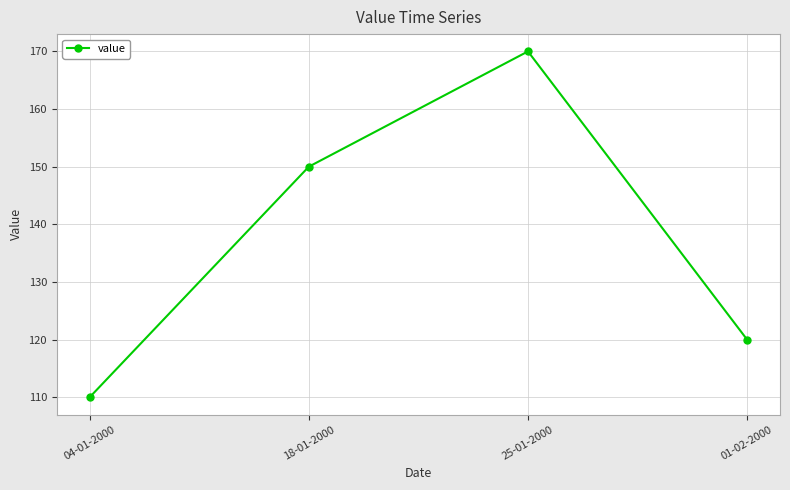

What is the sum of the values at 04-01-2000 and 18-01-2000?

260